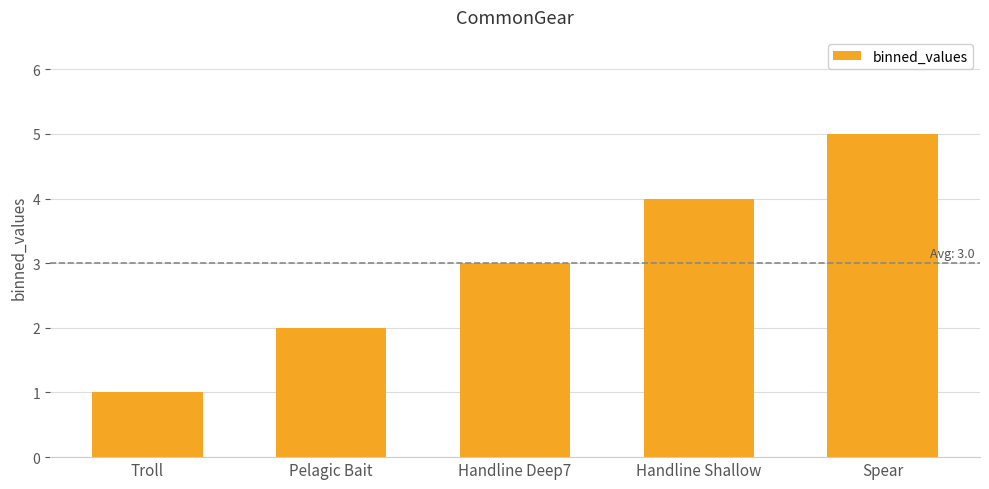

What is the maximum value shown in the chart?

5